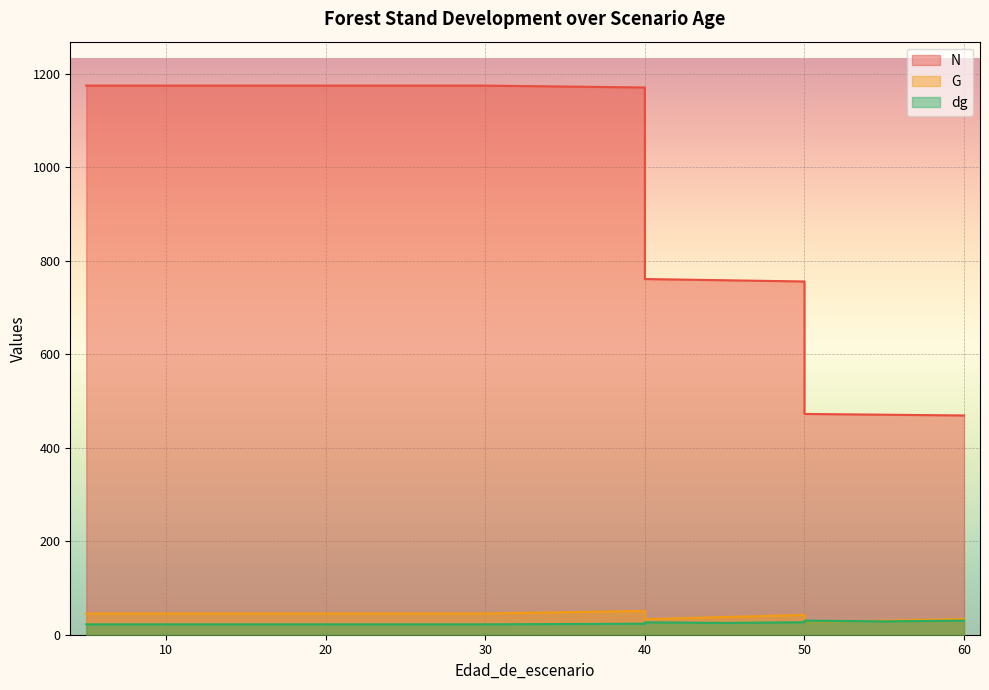

Read the G value at 60.

33.6